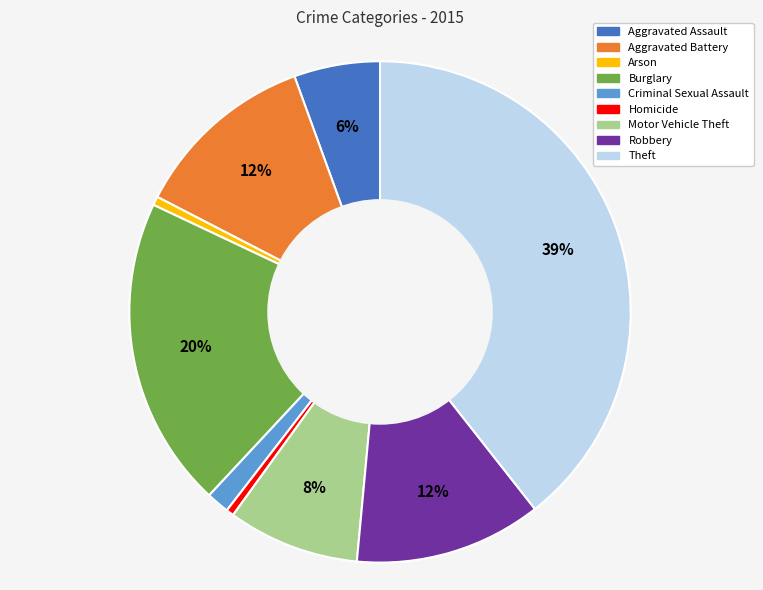

How many slices are in this pie chart?

9